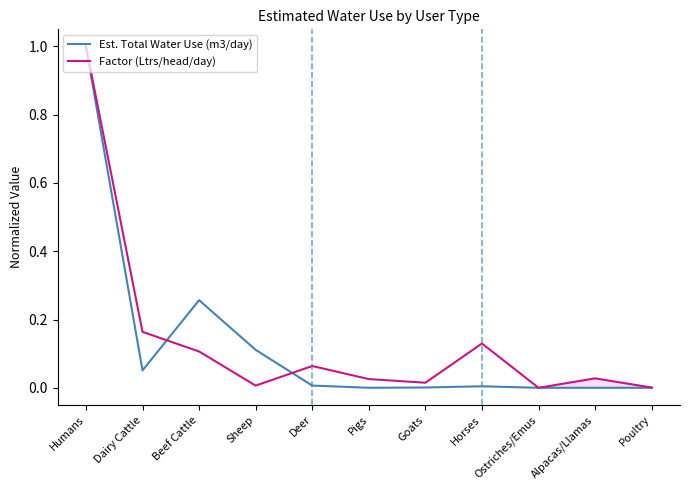

Rank the series by their maximum value, from lowest to highest.

Est. Total Water Use (m3/day), Factor (Ltrs/head/day)